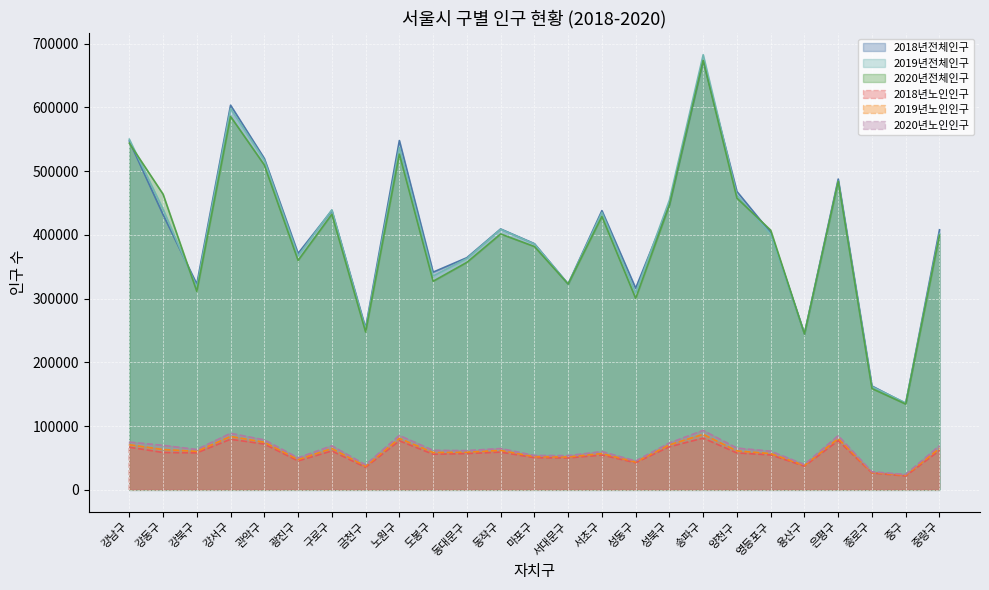

What position from the left is 양천구?

19